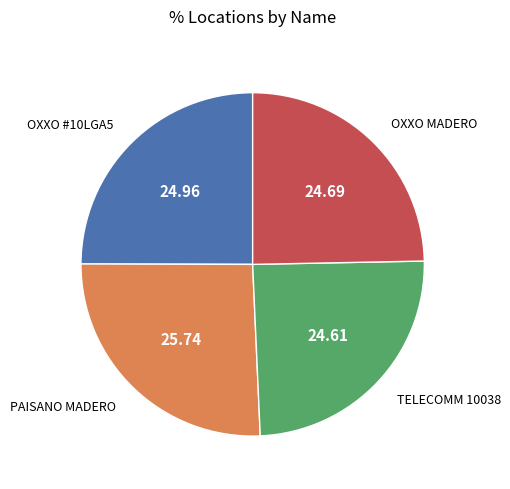

Count the number of slices in the pie.

4